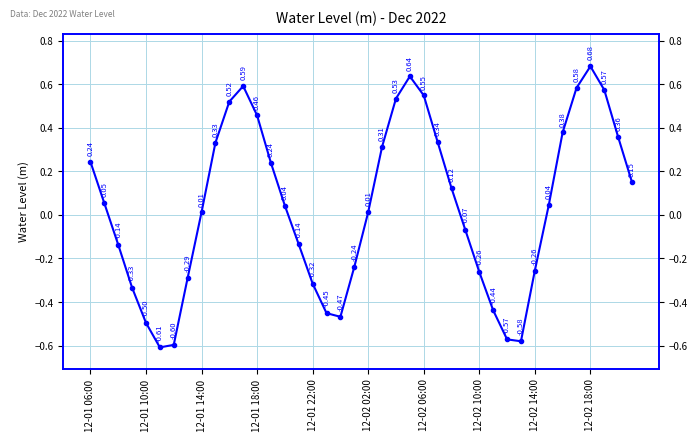

How many categories are shown in the chart?

40